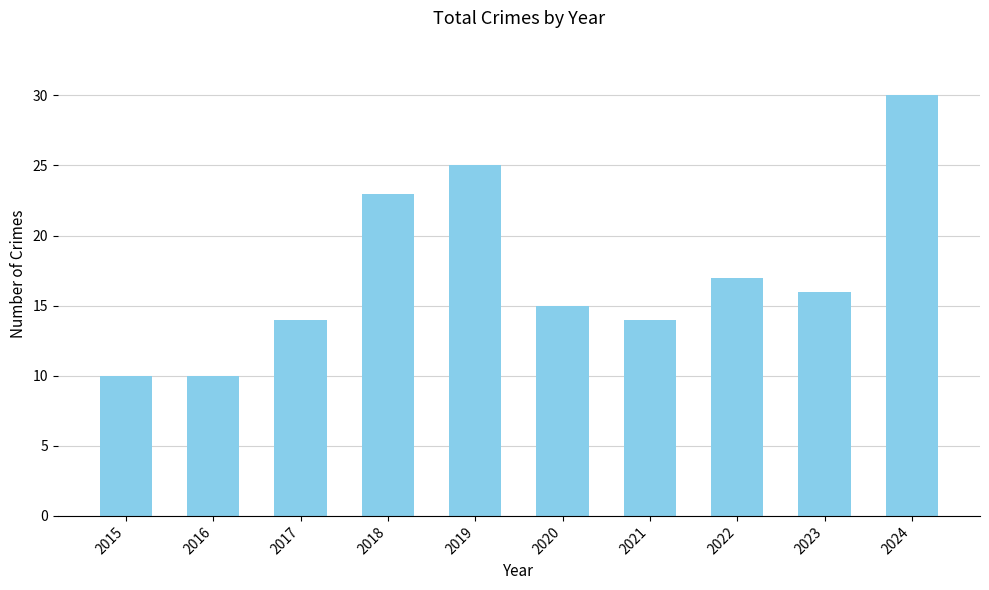

What is the smallest value displayed?

10